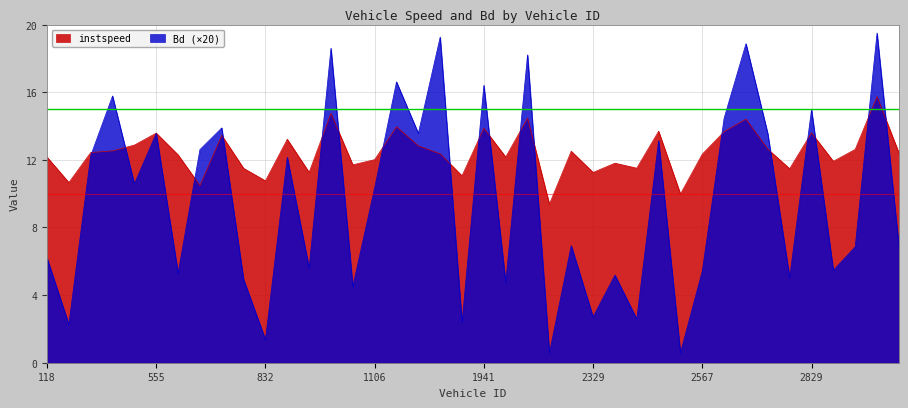

The value of instspeed at 1106 is 4.0. True or false?

False